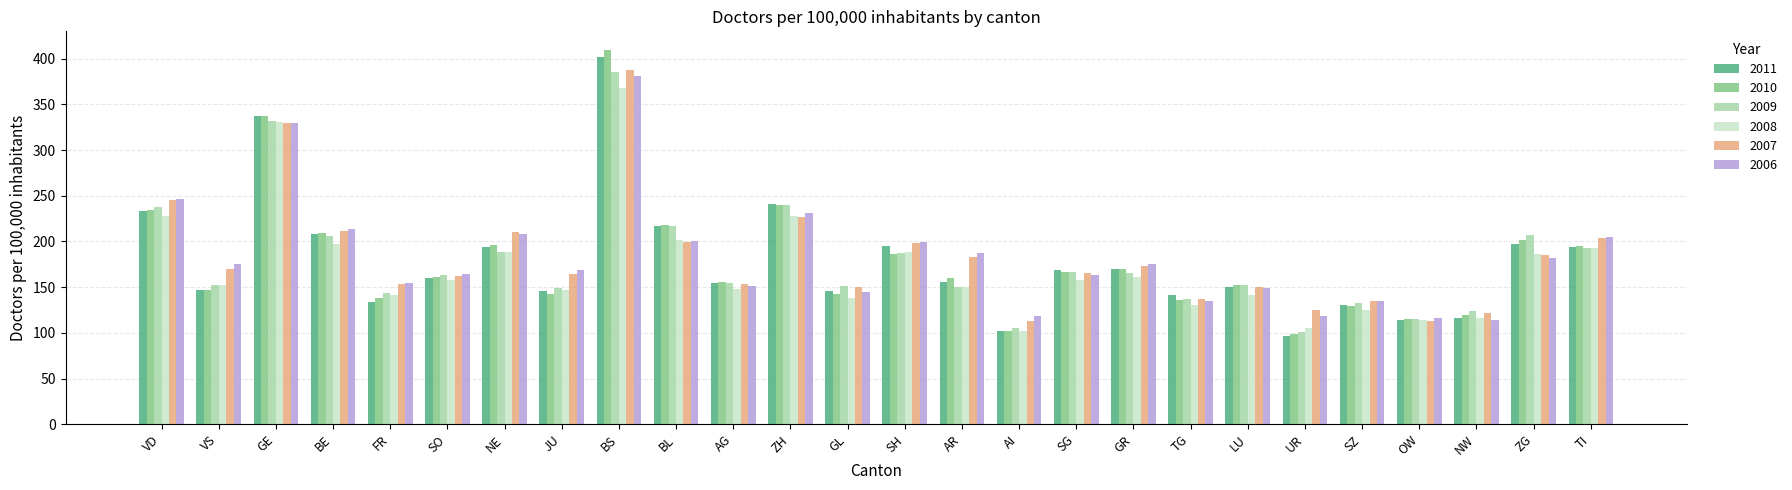

What is the total value across all series at SG?

987.5